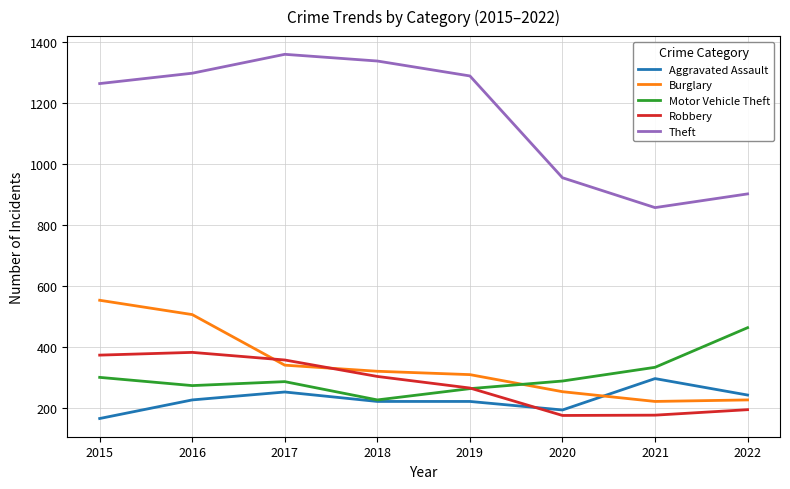

What is the spread (max minus min) of values at 2021?

681